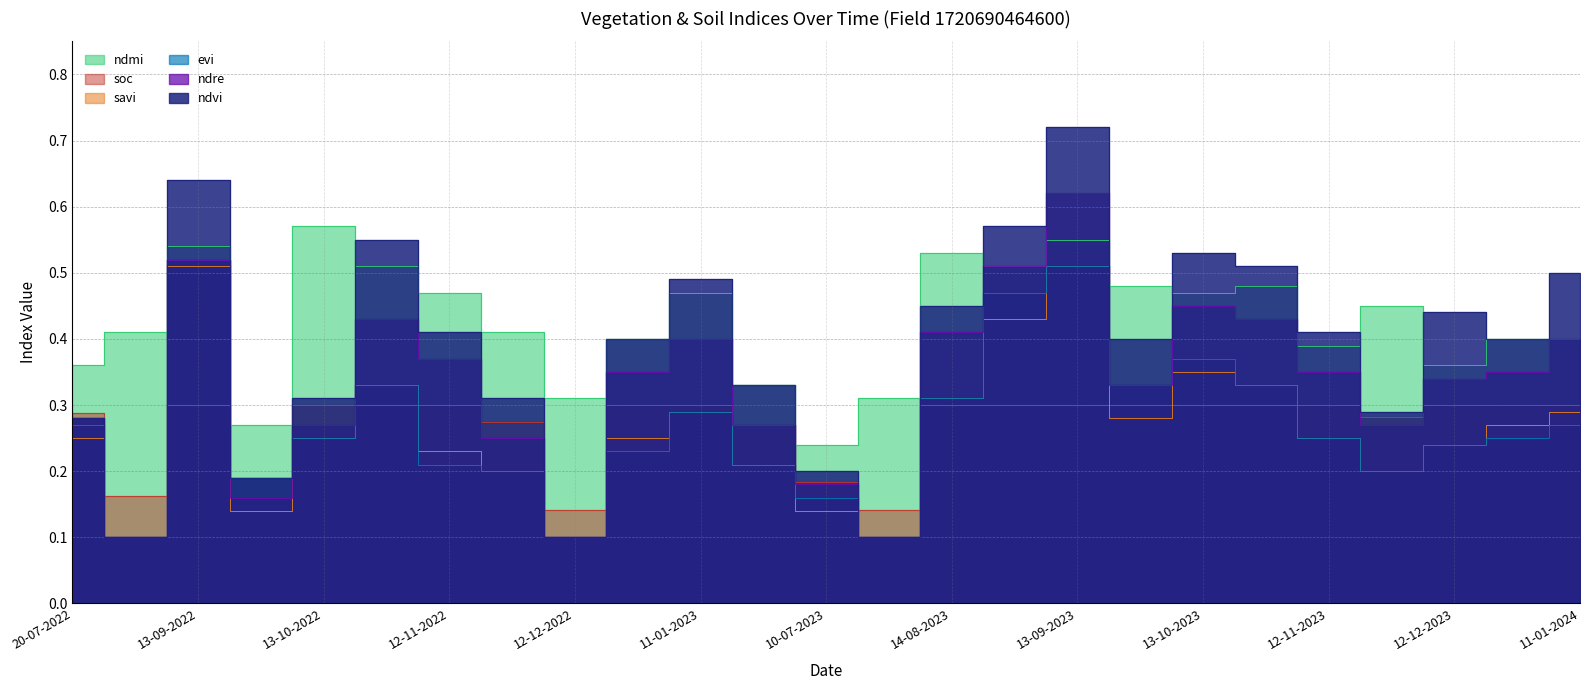

At which label is evi closest to 0?

19-08-2022